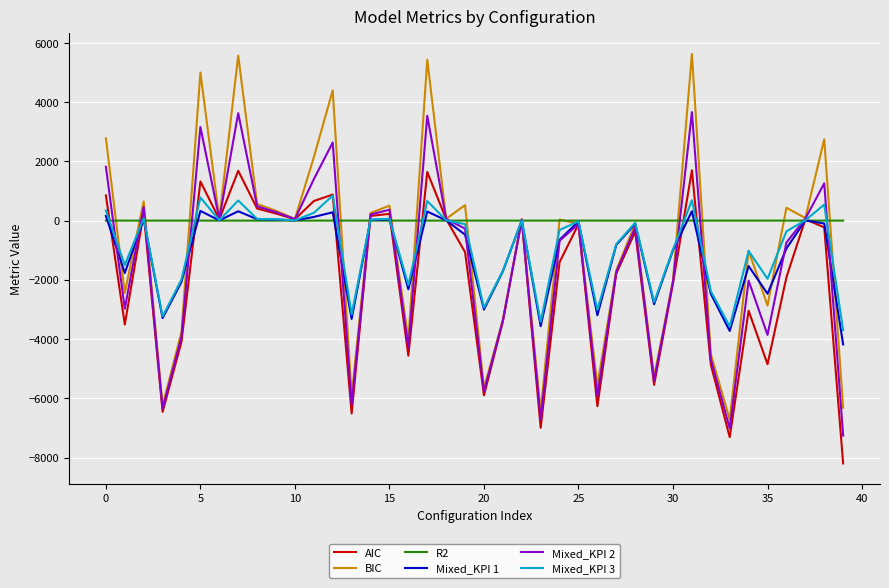

Which series has the largest total across all categories?

R2